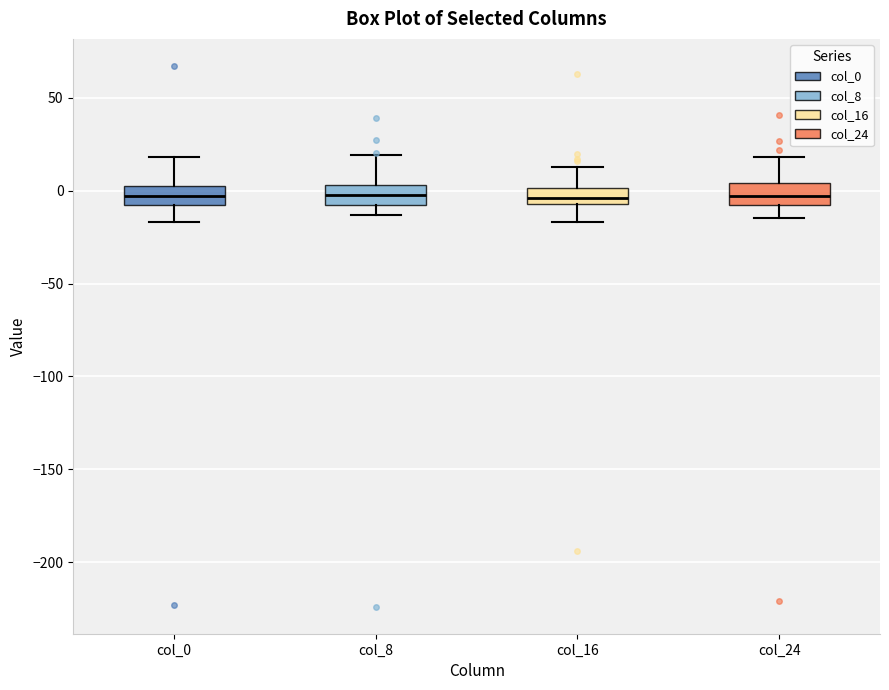

Where does the median line of the box for col_24 sit on the y-axis? The values are not printed on the chart, so give them approximately, as read against the axis.

-5